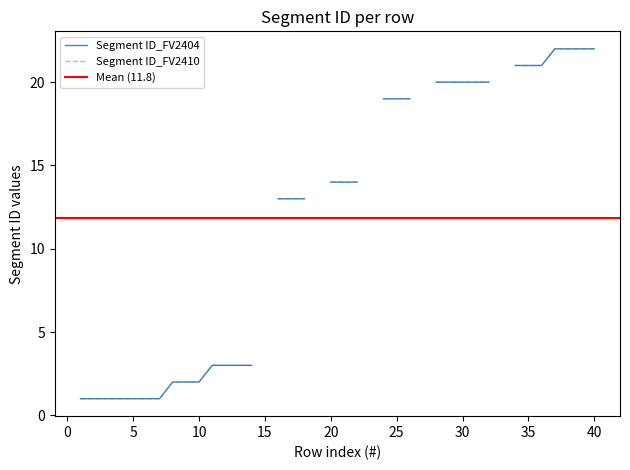

What is the sum of all Segment ID_FV2410 values?

820